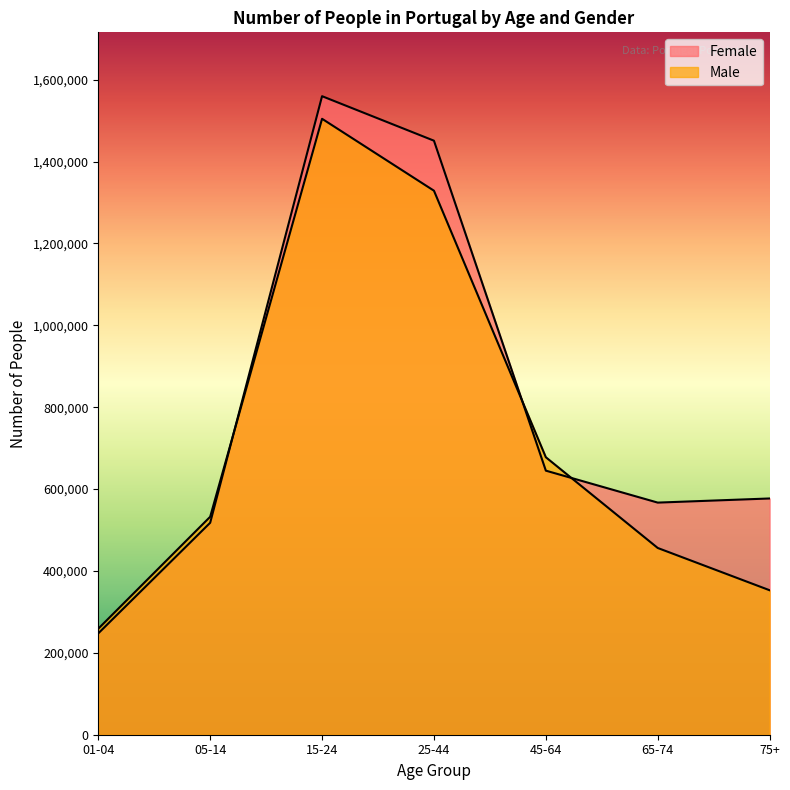

Rank the categories by Male value from highest to lowest.

15-24, 25-44, 45-64, 05-14, 65-74, 75+, 01-04